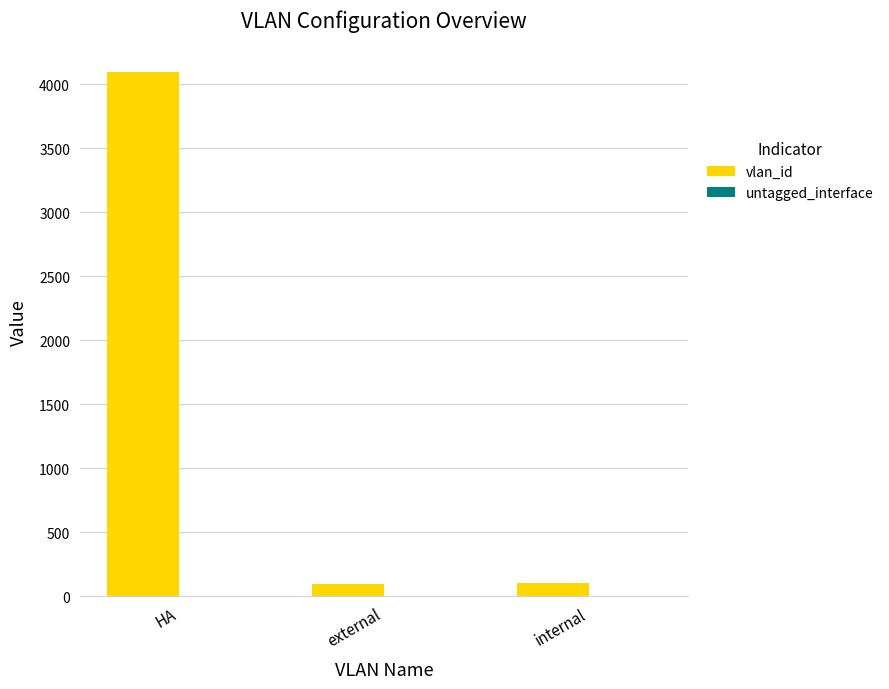

Which series has the largest total across all categories?

vlan_id